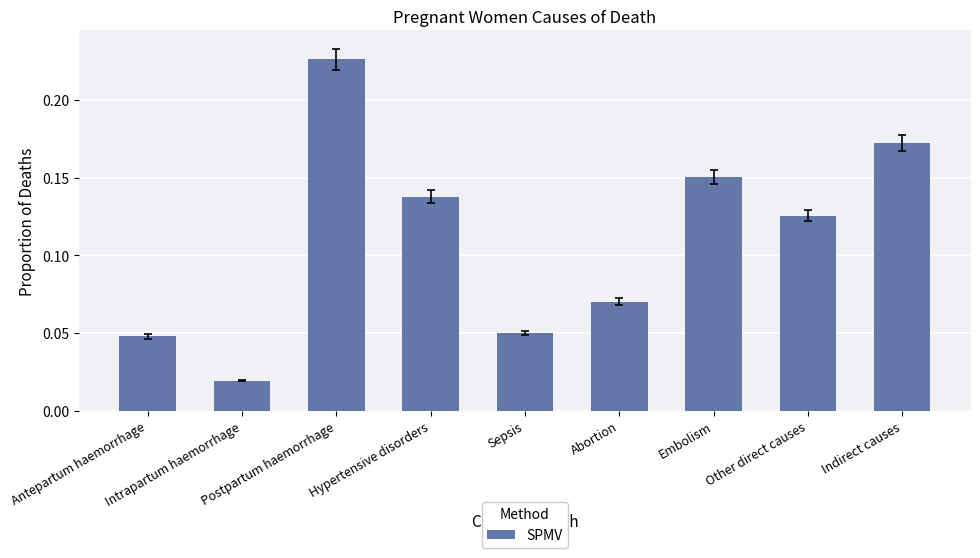

Does the chart contain stacked bars?

No